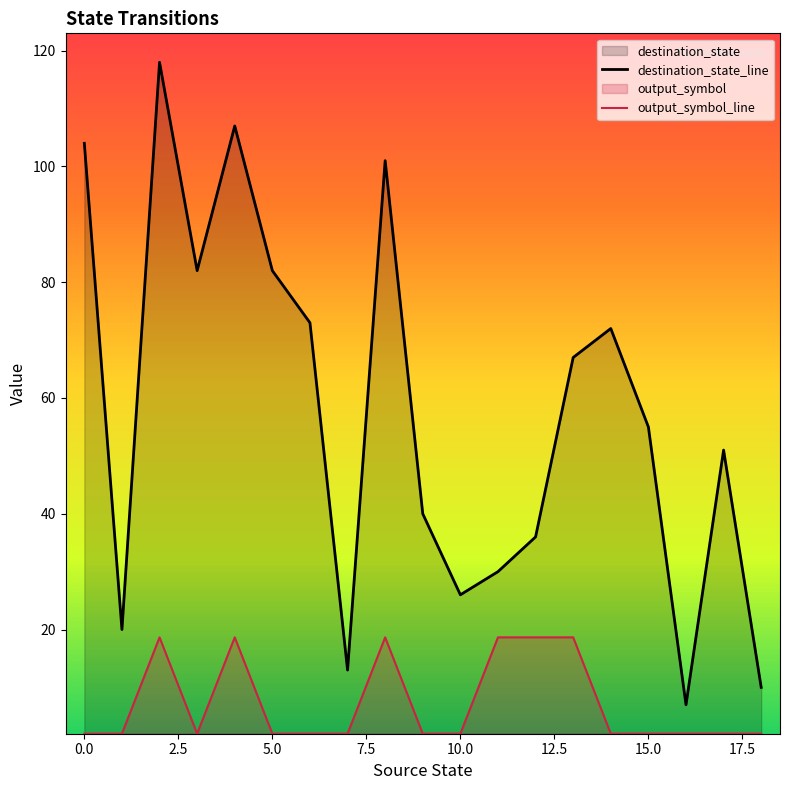

Rank the series by their average value, from lowest to highest.

output_symbol_line, destination_state_line